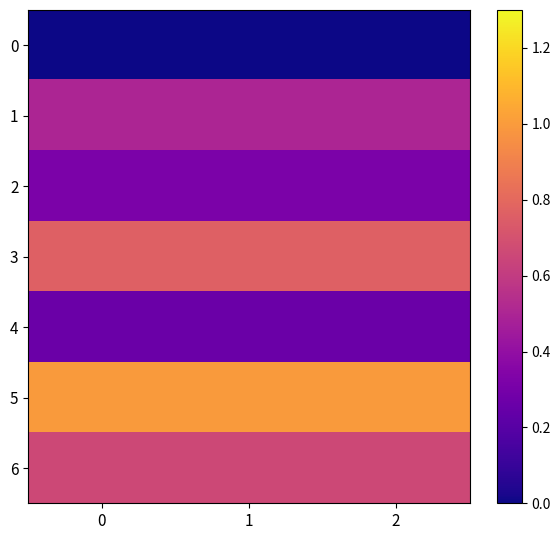

What is the spread (max minus min) of values at 1?

1.0